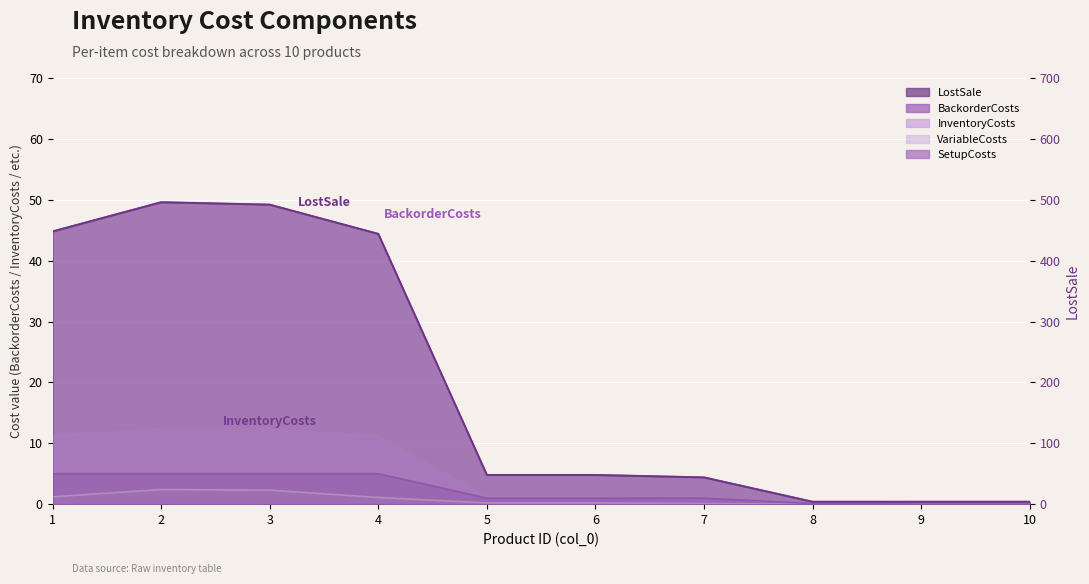

At which category does VariableCosts reach its first local peak?

2